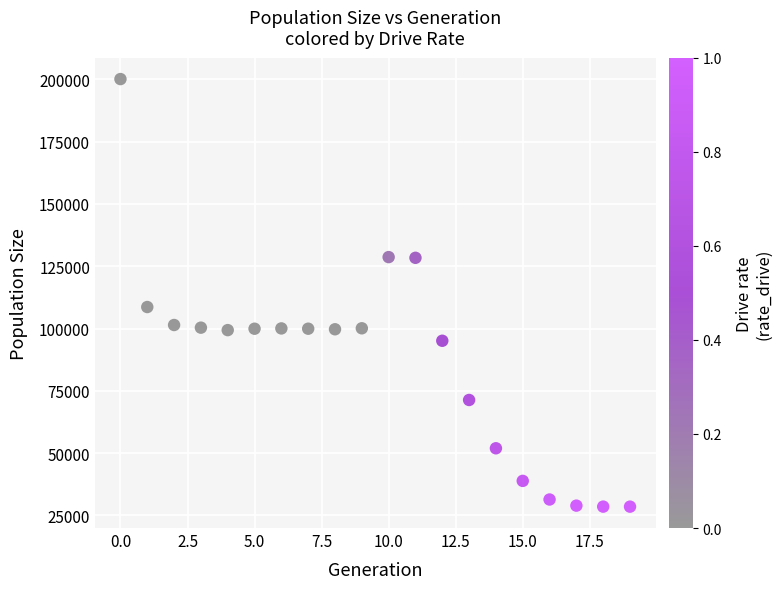

What Y value in the scatter plot is closest to 114314?

108627